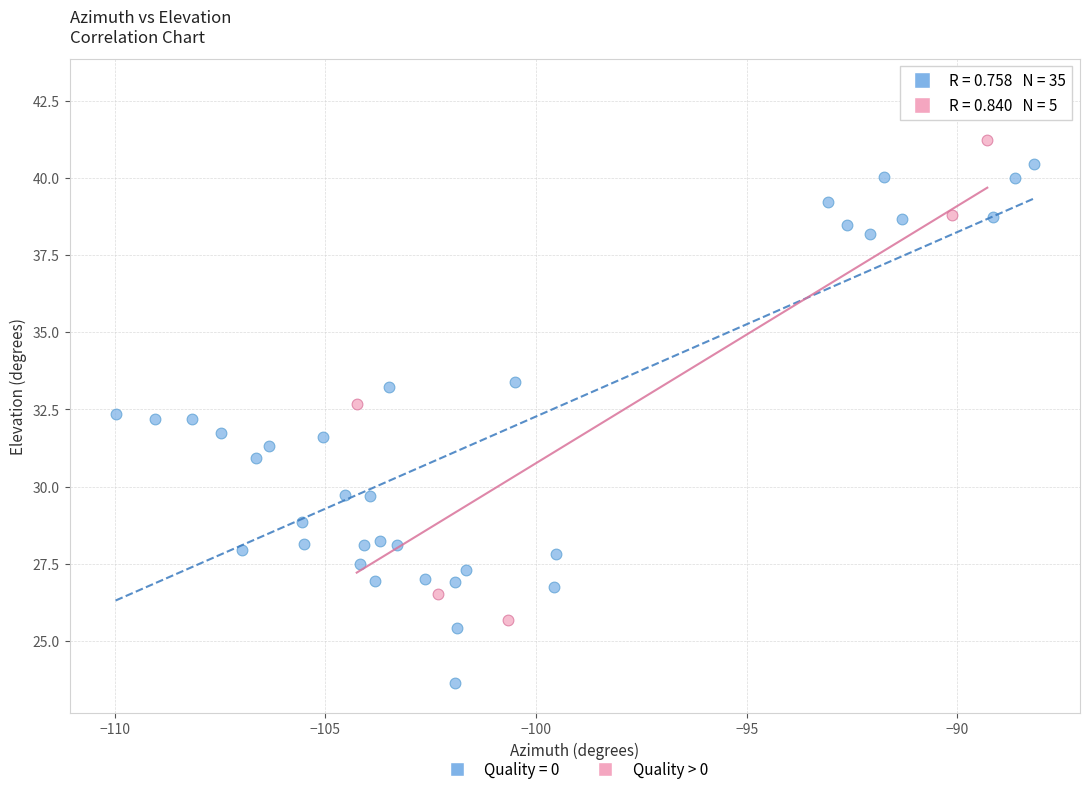

Which series contains the highest Y value?

Quality = 0